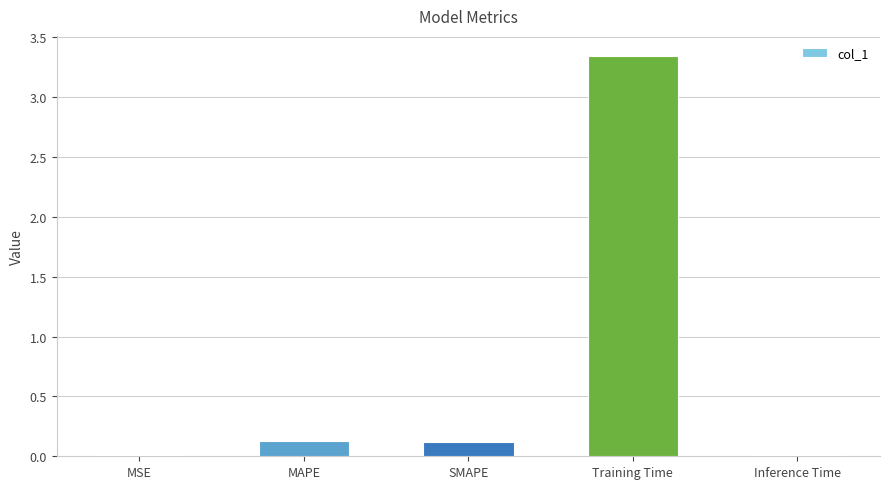

True or false: the data shows 4.6 at Training Time.

False